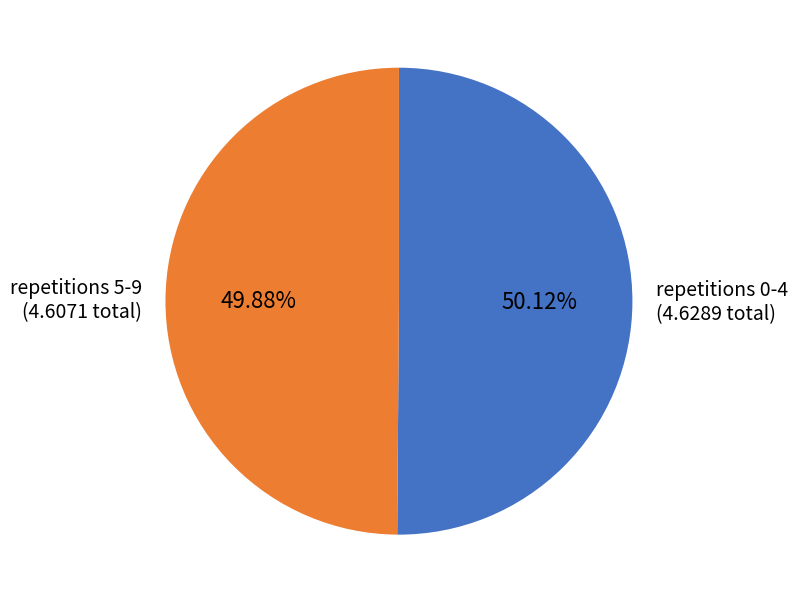

How many segments does this pie chart have?

2